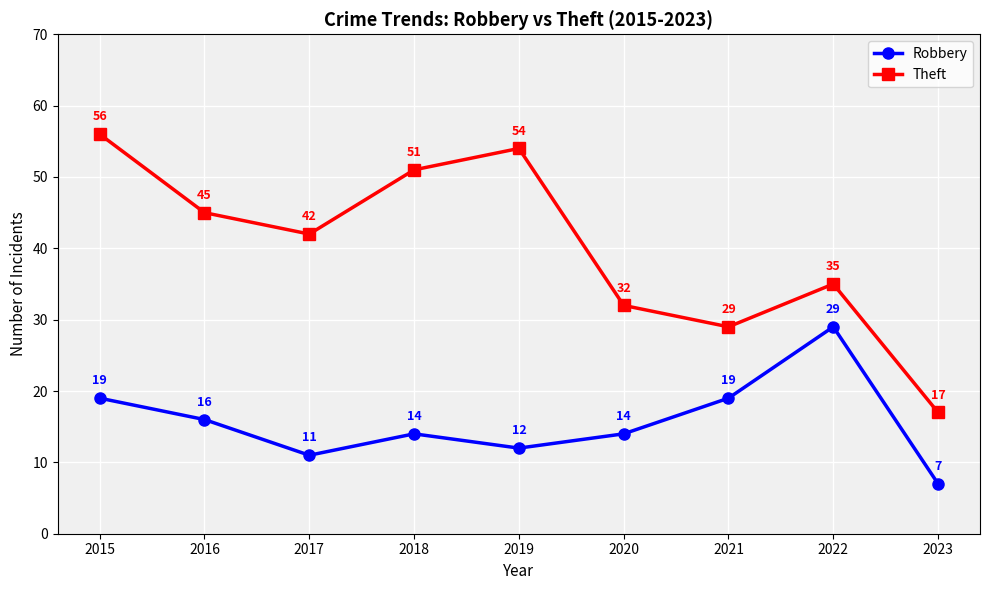

The value of Theft at 2019 is 54. True or false?

True